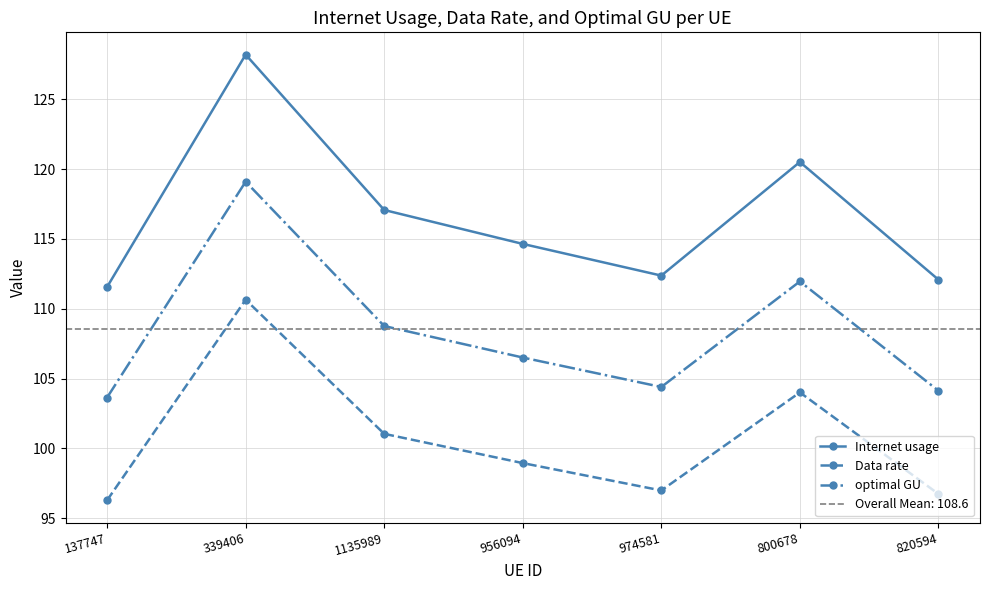

Between 956094 and 820594, which series saw the biggest shift?

Internet usage